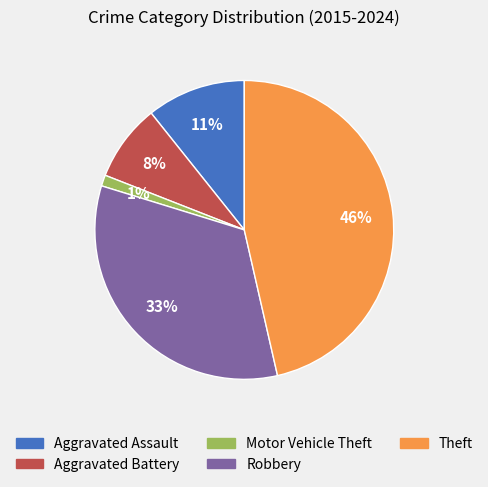

True or false: Robbery accounts for 33% of the total.

True